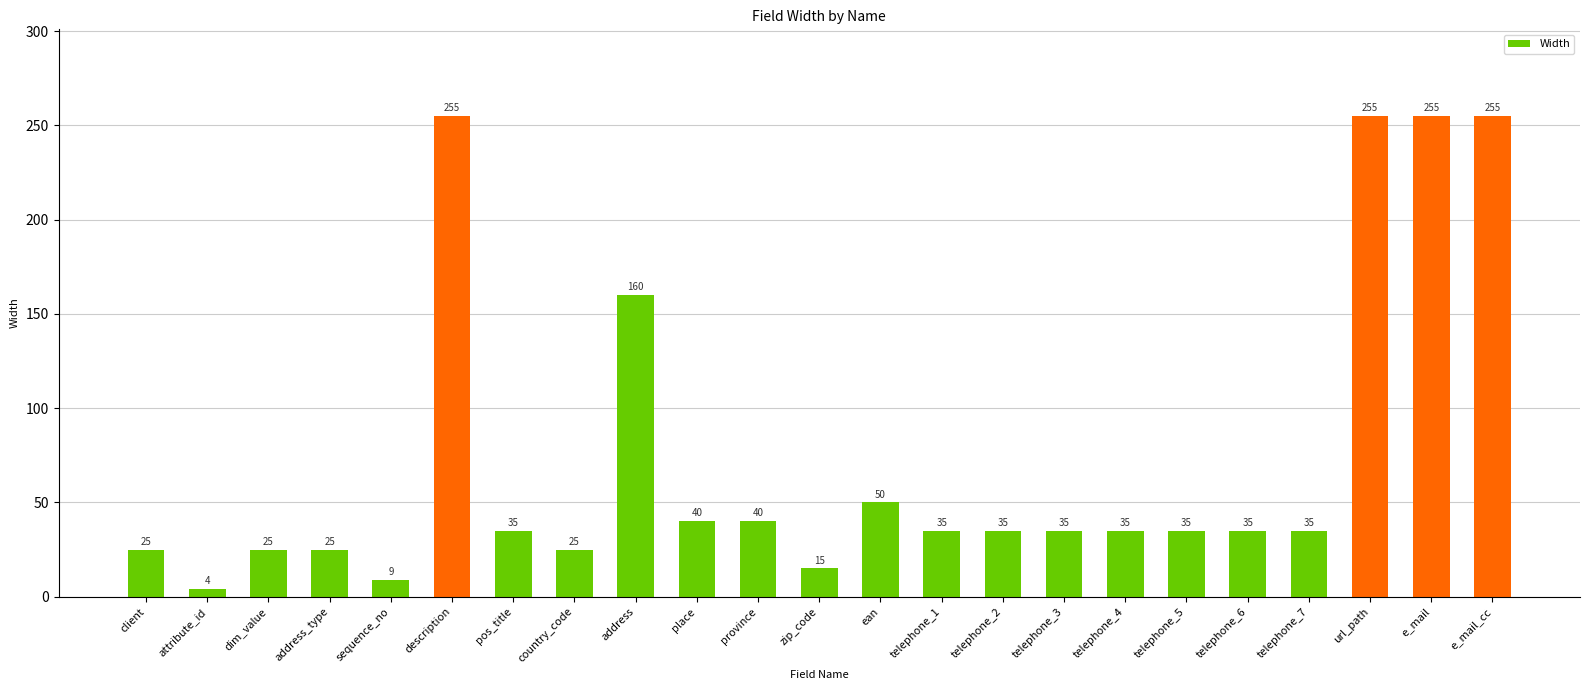

What is the change in value from address to telephone_2?

-125